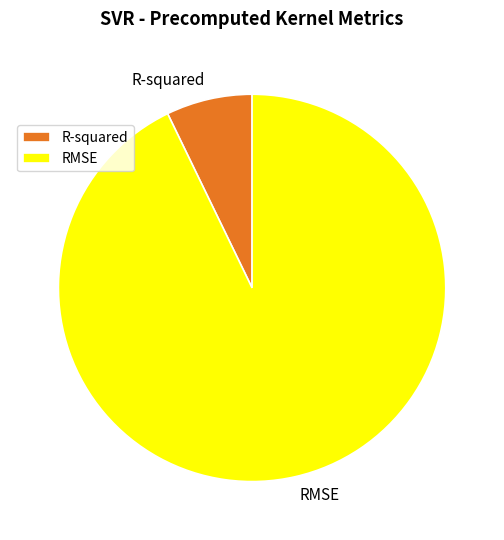

Between RMSE and R-squared, which is larger?

RMSE